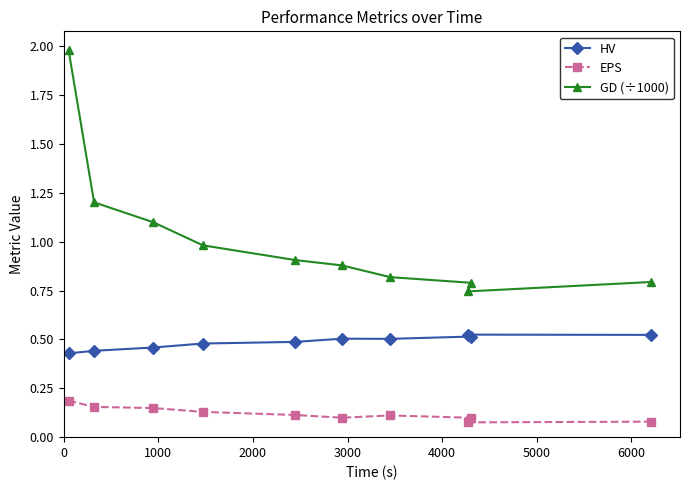

The GD (÷1000) series shows 0.2 at 4000. True or false?

False